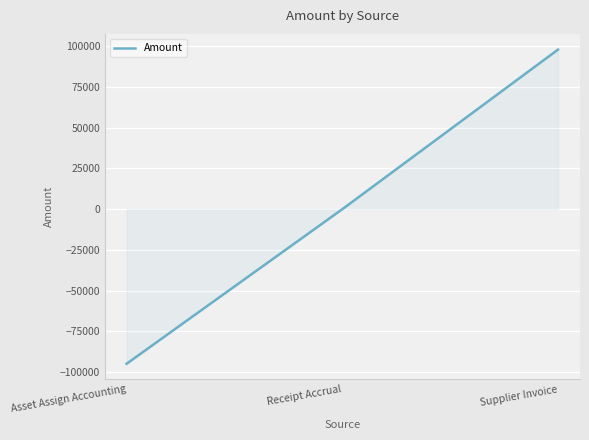

Rank the categories by value from highest to lowest.

Supplier Invoice, Receipt Accrual, Asset Assign Accounting